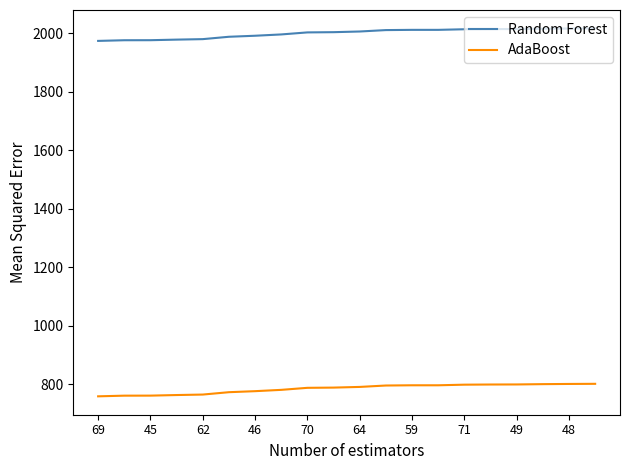

Which series has the largest total across all categories?

Random Forest